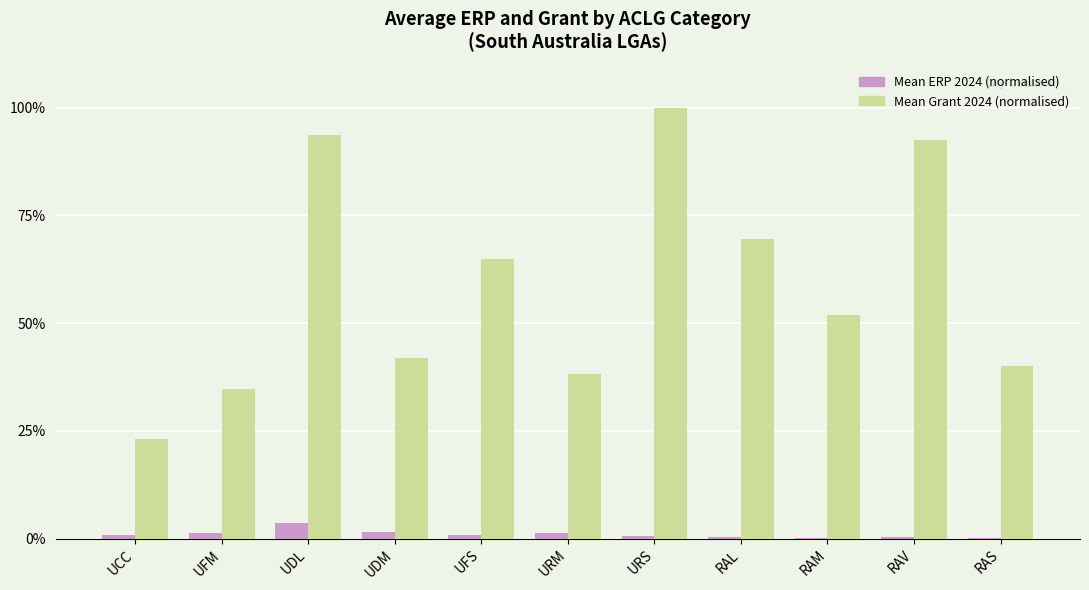

What is the sum of all Mean ERP 2024 (normalised) values?

11.3